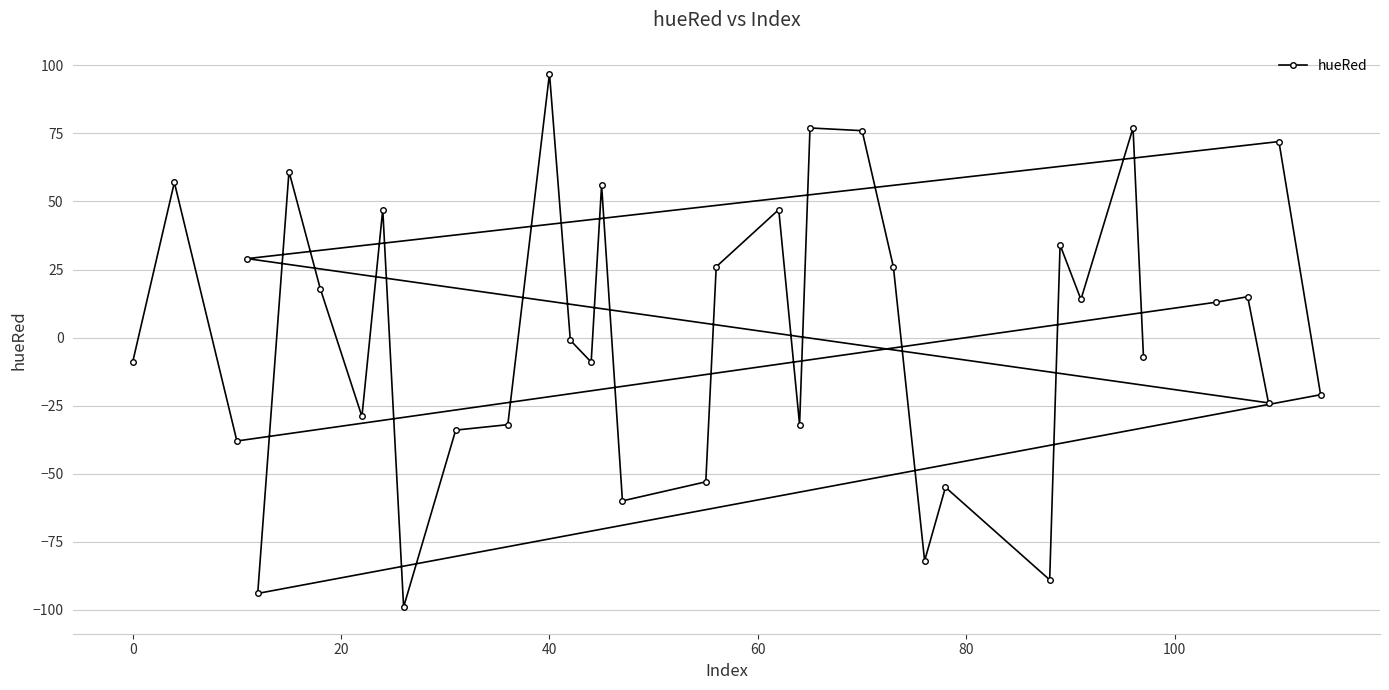

How many lines are shown in the chart?

1